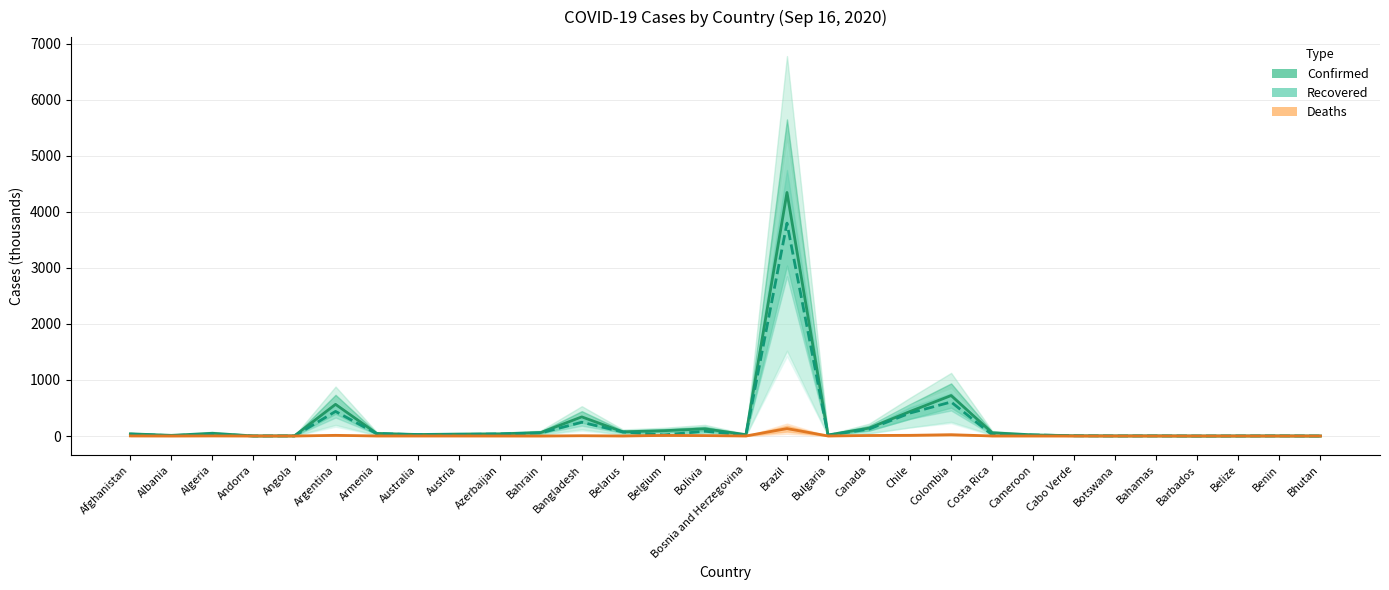

At Bahamas, list the series in order from largest to smallest.

Confirmed, Recovered, Deaths